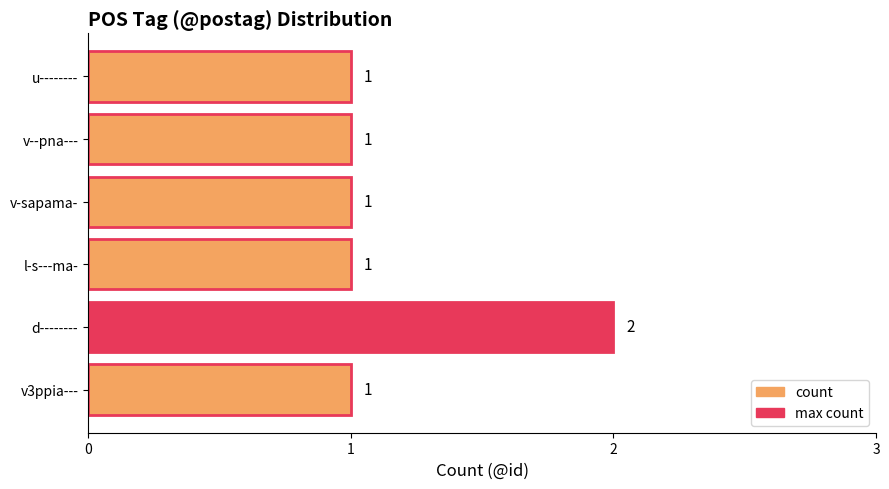

Approximately how many times larger is the value at v-sapama- compared to d--------?

0.5